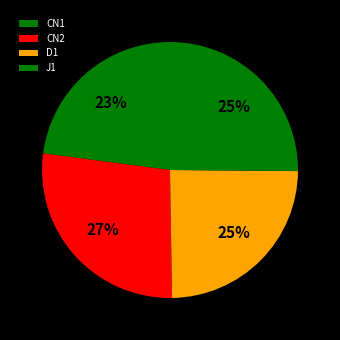

To the nearest percent, what portion does CN1 represent?

23%